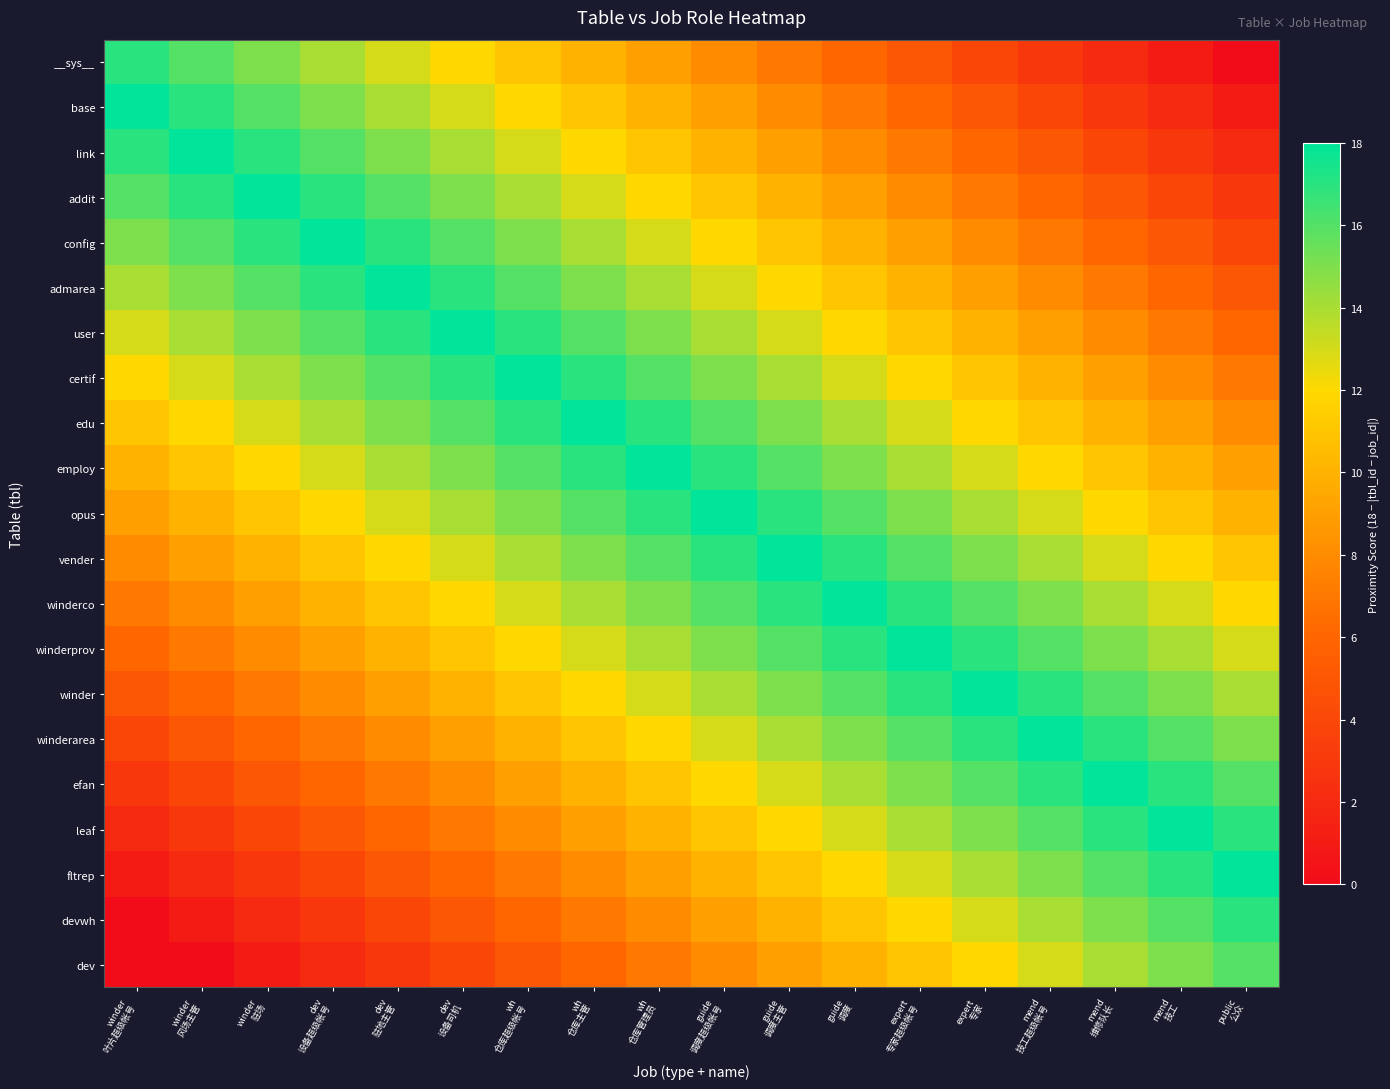

At guide 调度超级帐号, list the series in order from largest to smallest.

opus, employ, vender, edu, winderco, certif, winderprov, user, winder, admarea, winderarea, config, efan, addit, leaf, link, fltrep, base, devwh, __sys__, dev